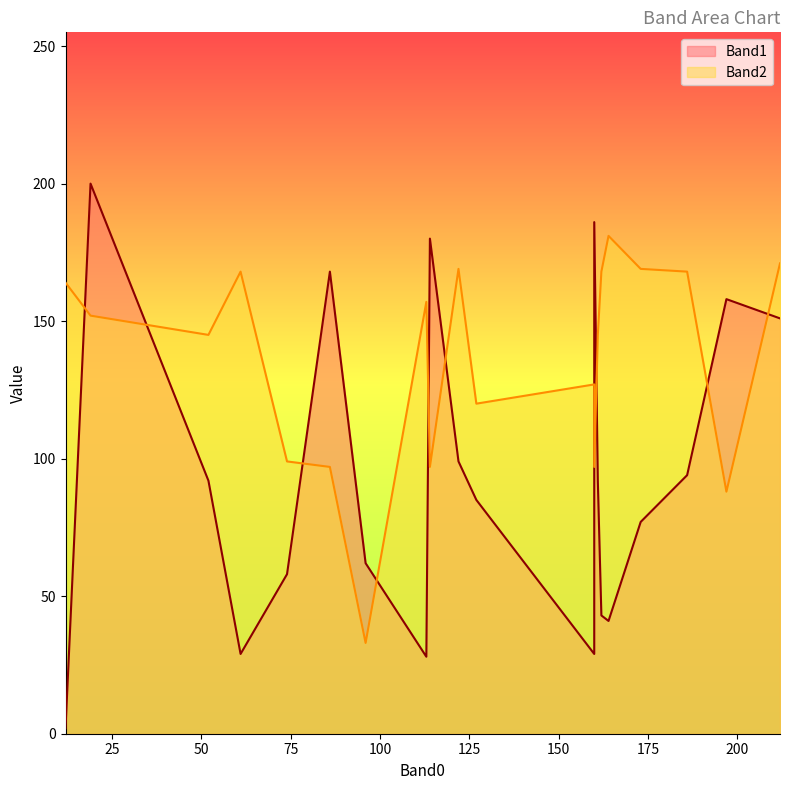

What is the average value of the Band1 series?

94